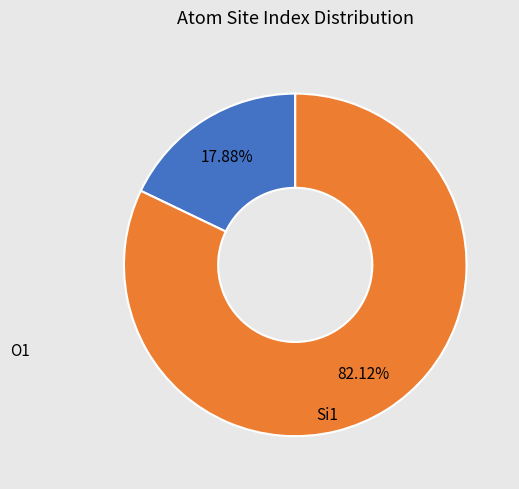

Is there a majority slice in this chart?

Yes